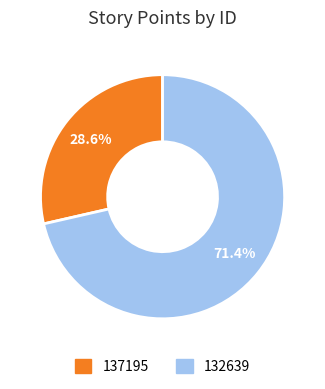

How many slices are in this pie chart?

2